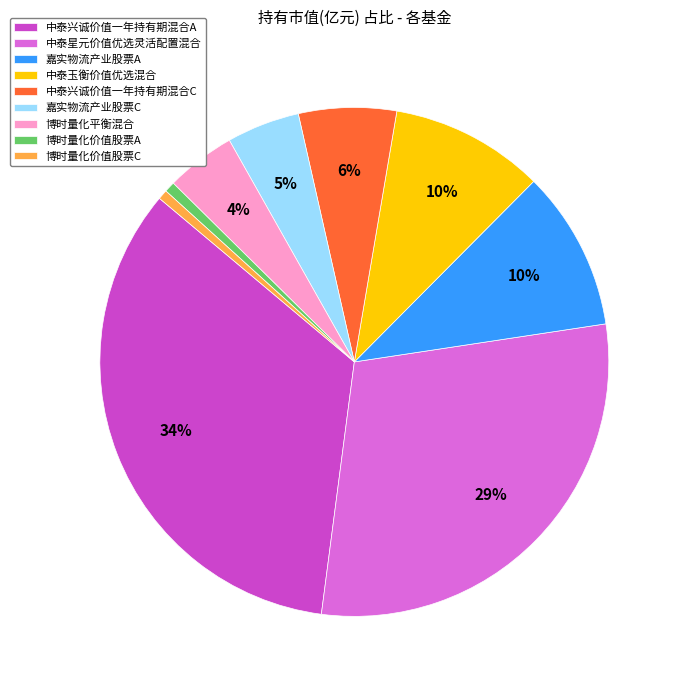

How many slices are in this pie chart?

9